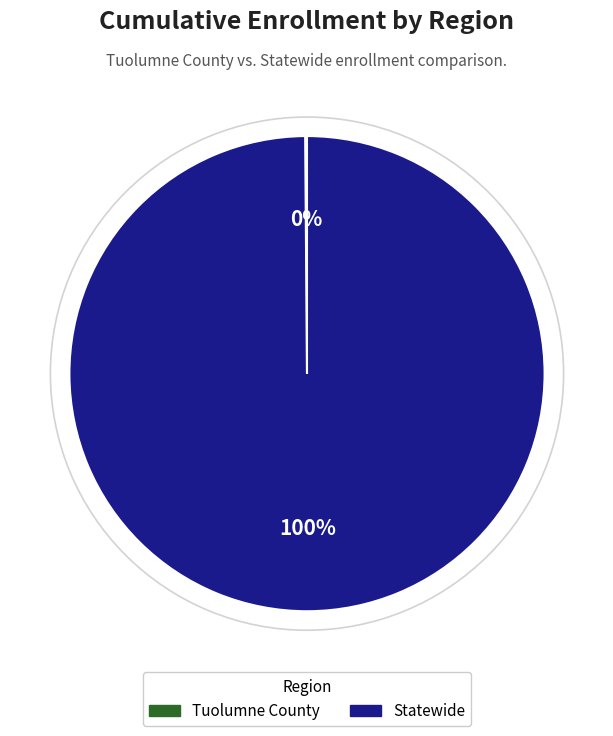

Which slice is the largest?

Statewide